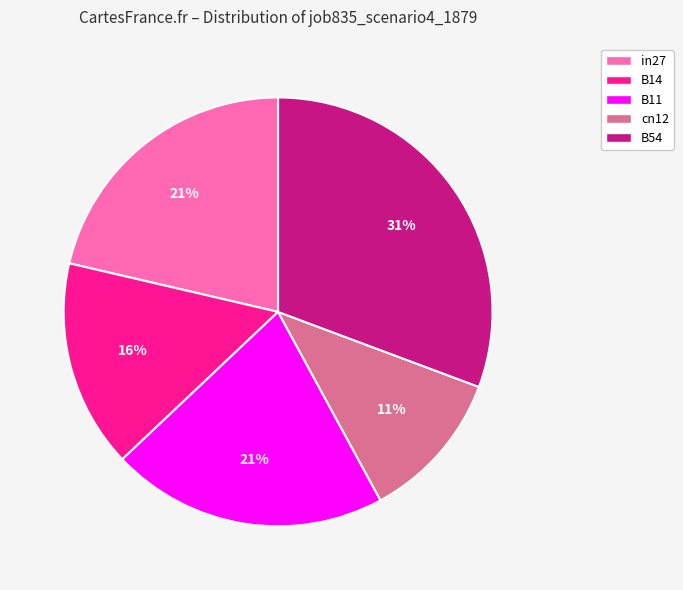

To the nearest percent, what percentage of the pie is B54?

31%